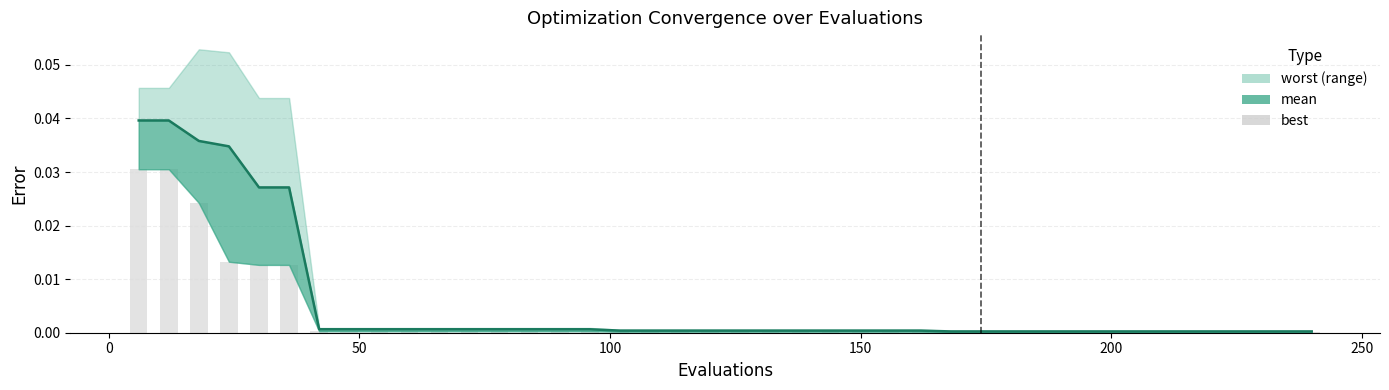

What is the sum of all values?

0.2